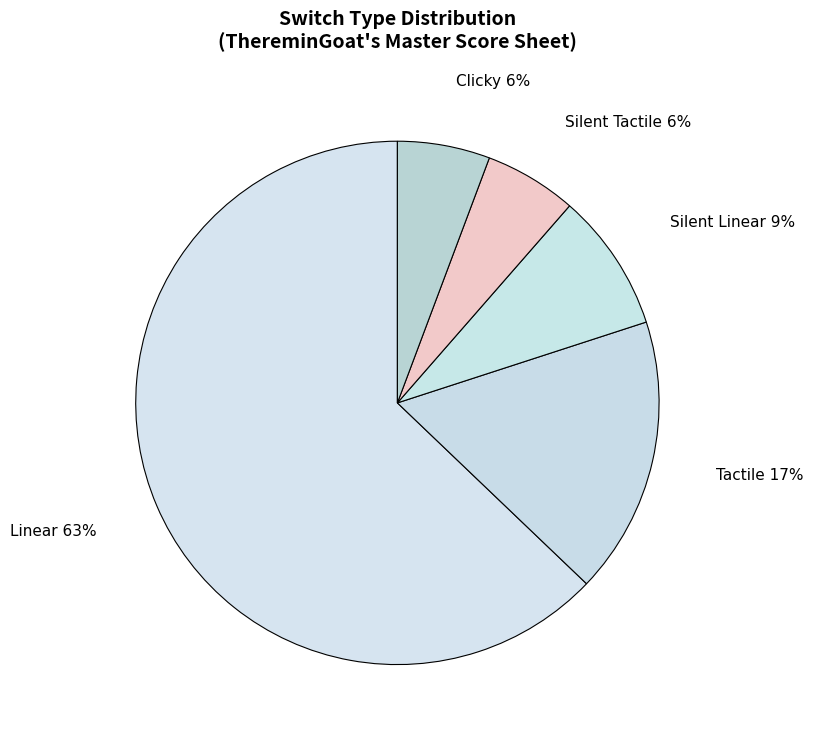

To the nearest percent, what is the combined percentage of Silent Linear and Tactile?

26%